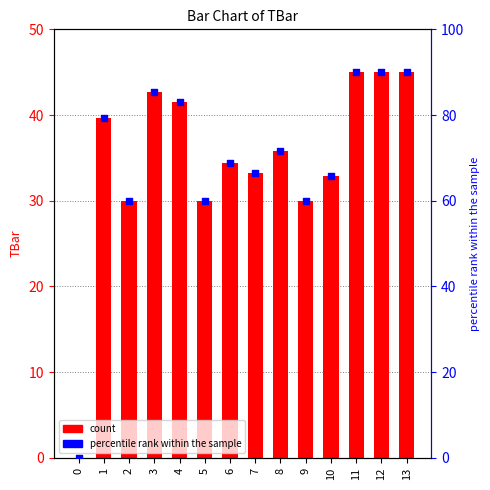

Is the value of percentile rank within the sample at 13 greater than the value of TBar at 9?

Yes